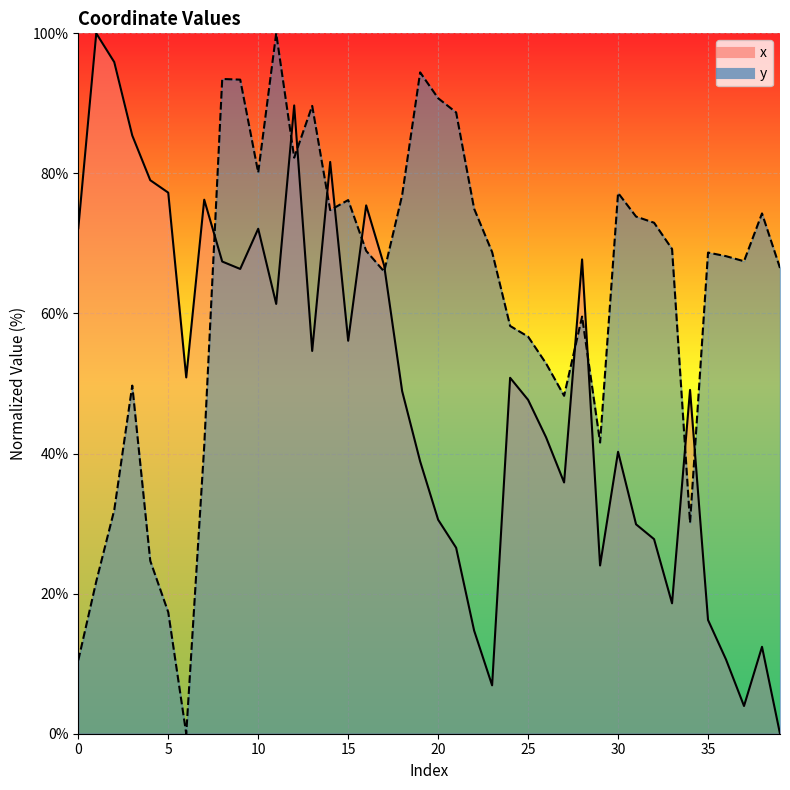

True or false: y has a value of 11.7 at 29.

False